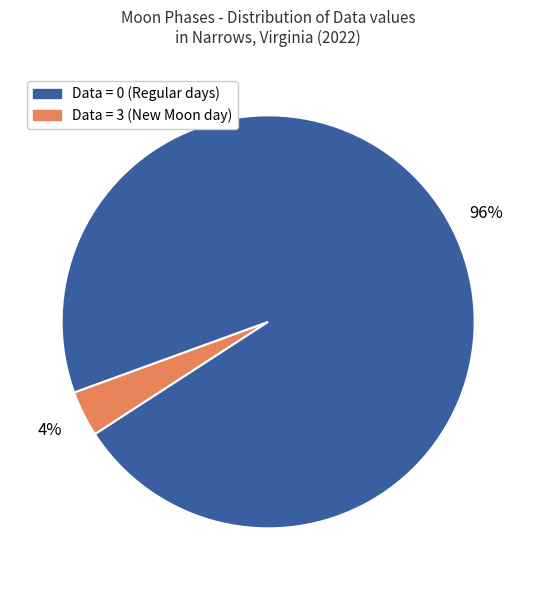

Does any single category account for the majority?

Yes